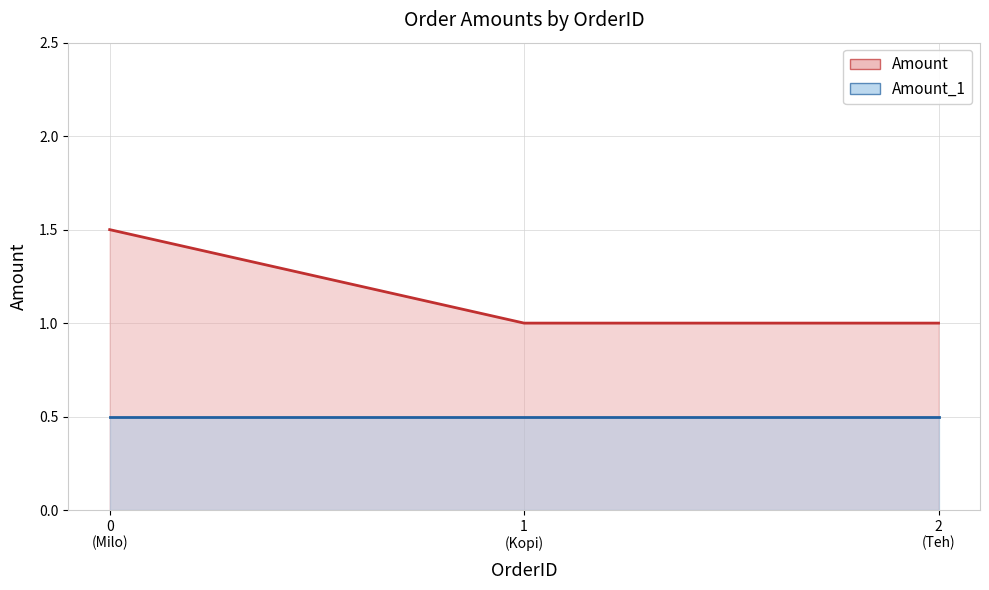

The Amount_1 (line) series shows 0.2 at 1
(Kopi). True or false?

False